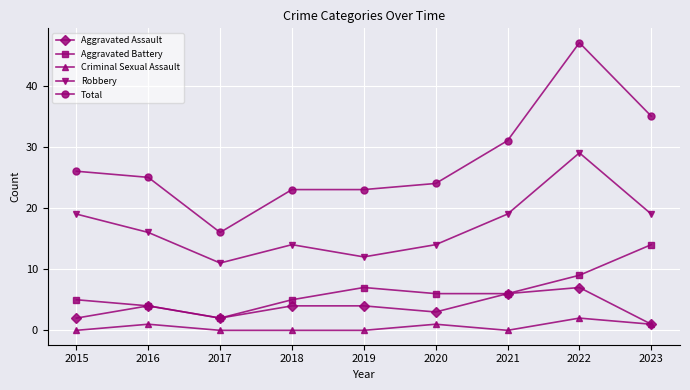

True or false: Aggravated Battery and Robbery intersect in this chart.

False